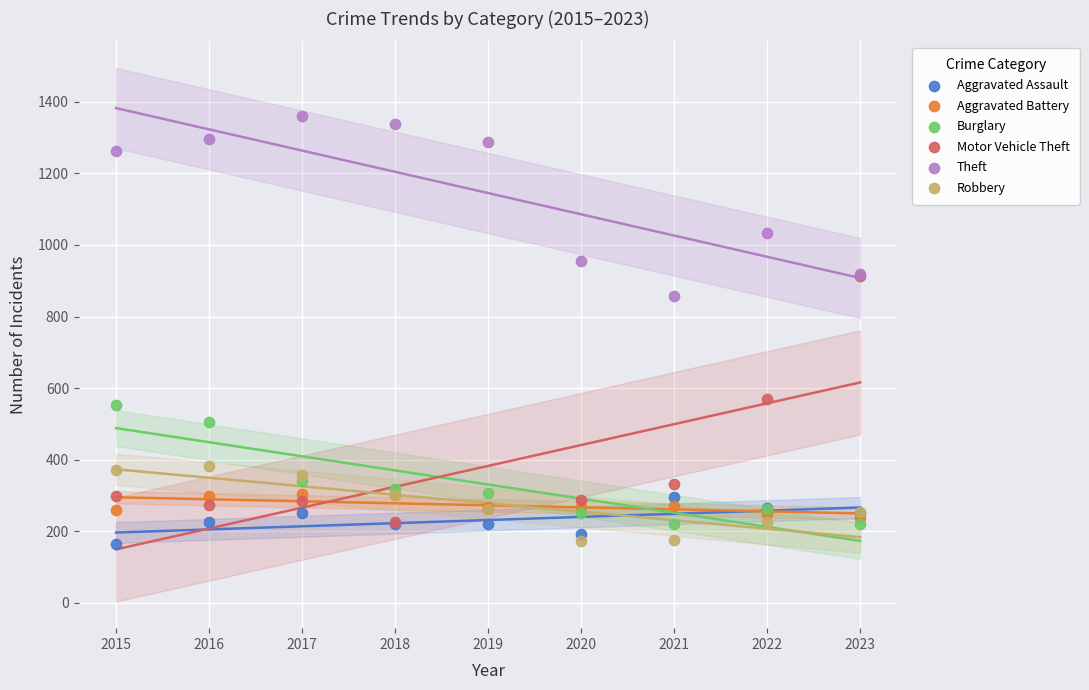

Which series has the largest Y range (max minus min)?

Motor Vehicle Theft